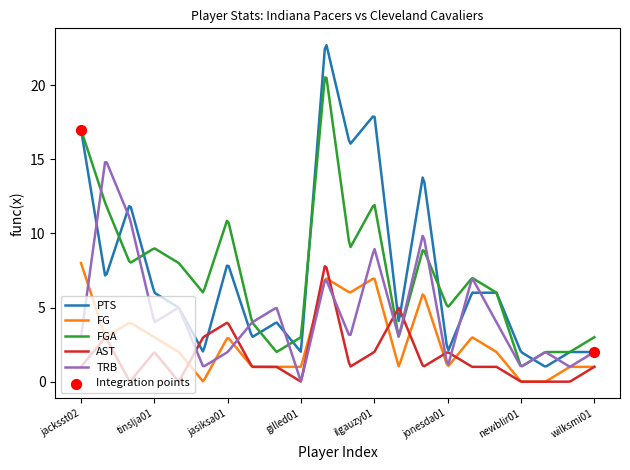

What is the maximum value shown in the chart?

22.7